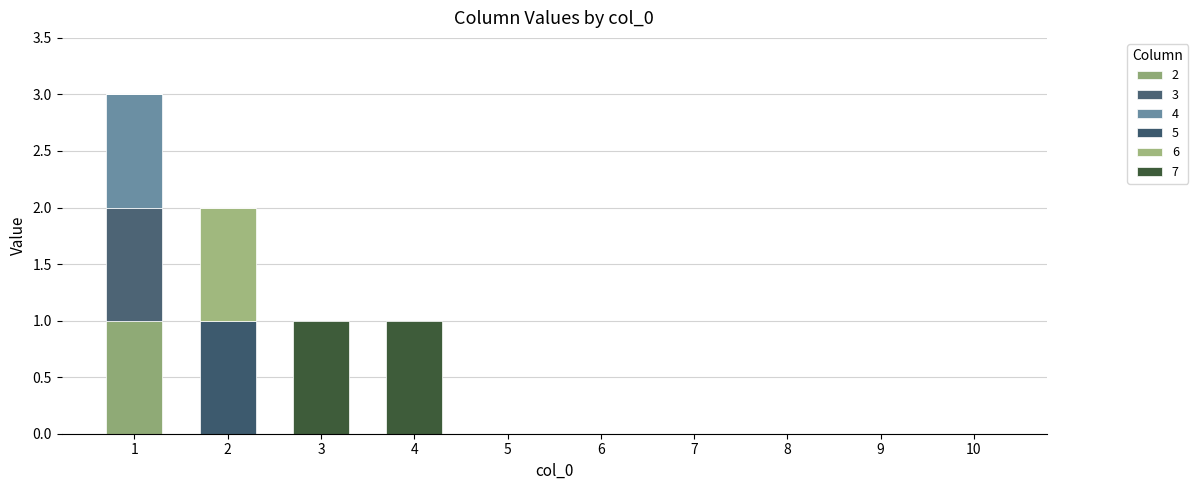

Are the bars horizontal?

No